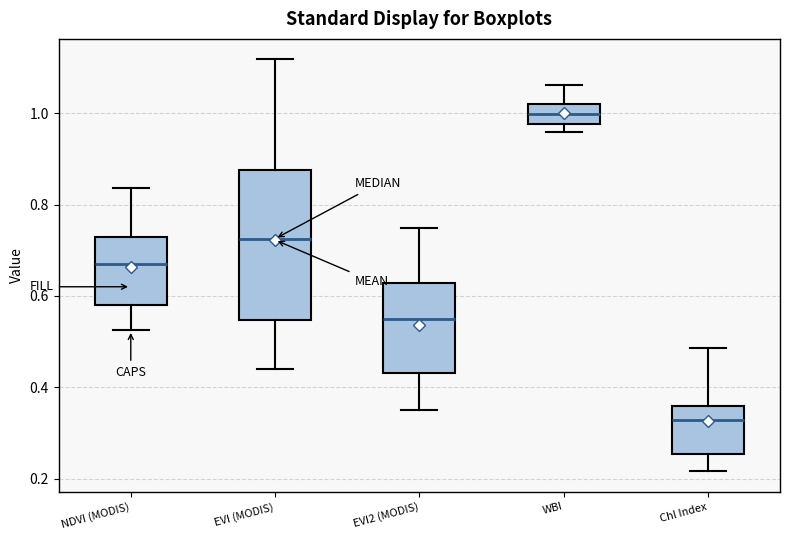

Reading left to right, transcribe this box plot: for each box, give where its median line is, the range the box spans, and where its two whiskers end, as read against the y-axis. The values are not printed on the chart, so give them approximately, as read against the axis.

NDVI (MODIS): median 0.68, box 0.58 to 0.72, whiskers 0.52 to 0.84
EVI (MODIS): median 0.72, box 0.54 to 0.88, whiskers 0.44 to 1.12
EVI2 (MODIS): median 0.54, box 0.44 to 0.62, whiskers 0.36 to 0.74
WBI: median 1.00, box 0.98 to 1.02, whiskers 0.96 to 1.06
Chl Index: median 0.32, box 0.26 to 0.36, whiskers 0.22 to 0.48